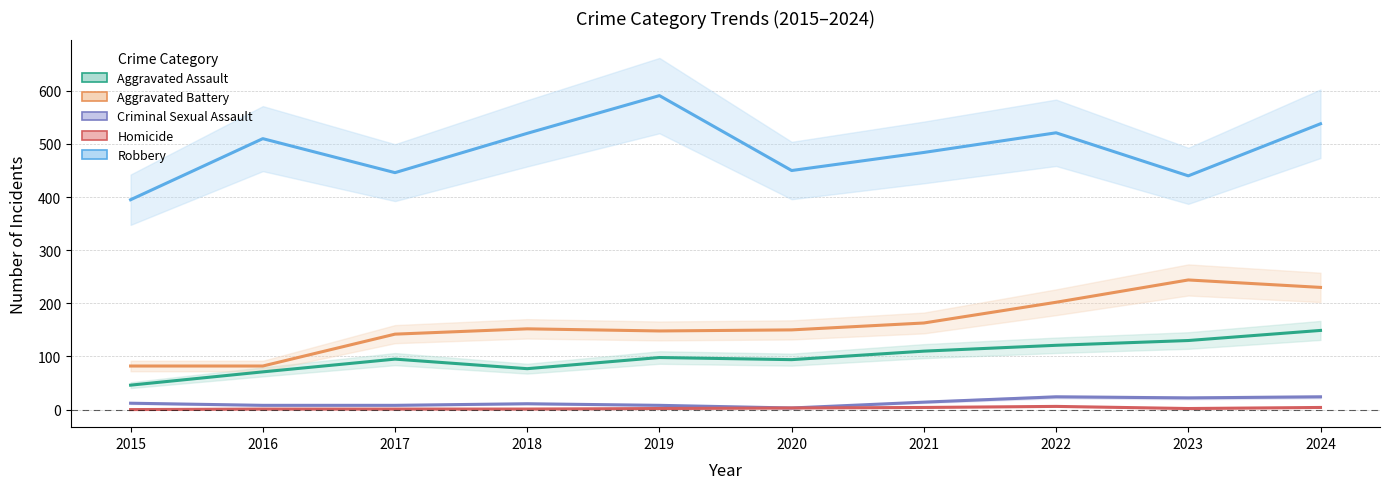

Read the Robbery value at 2023, to the nearest 50.

450